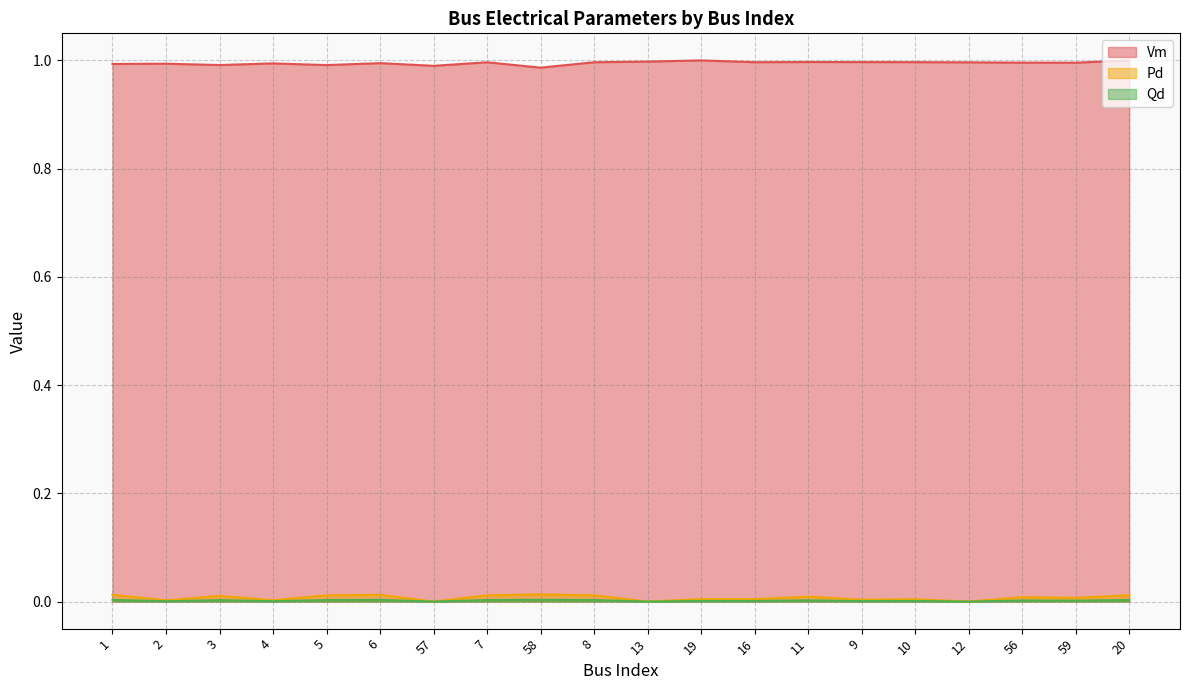

At which label is Vm closest to 0?

58